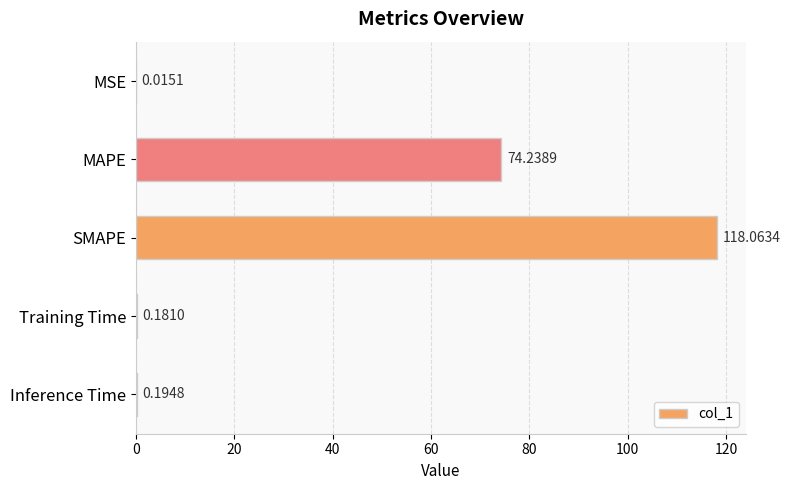

What is the sum of the values at MSE and MAPE?

74.3